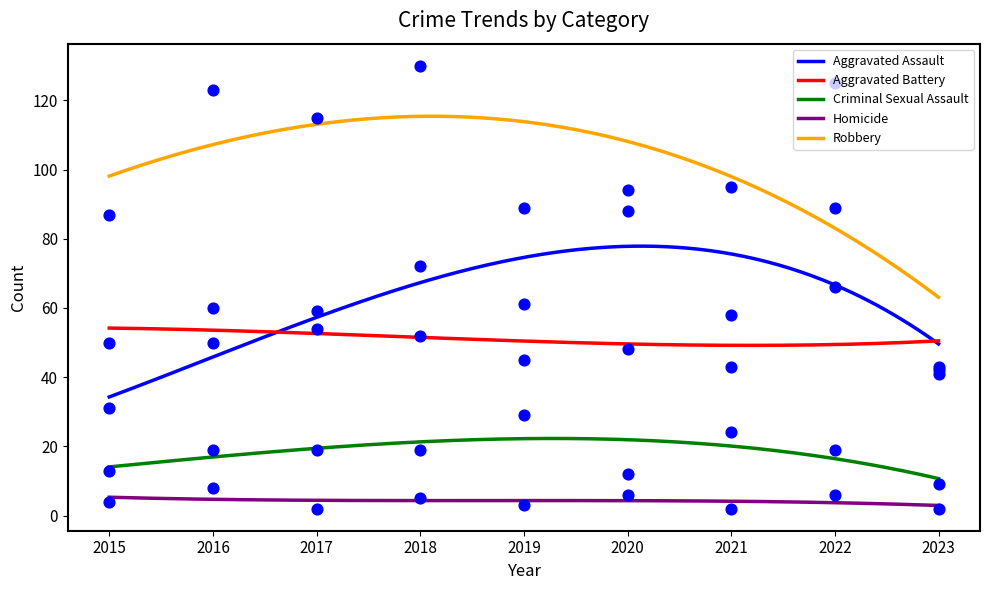

What is the total value across all series at 2017?

249